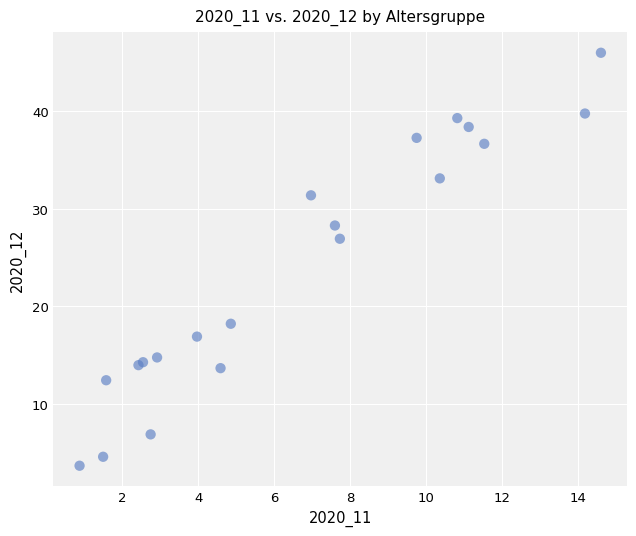

What Y value in the scatter plot is closest to 24?

26.9